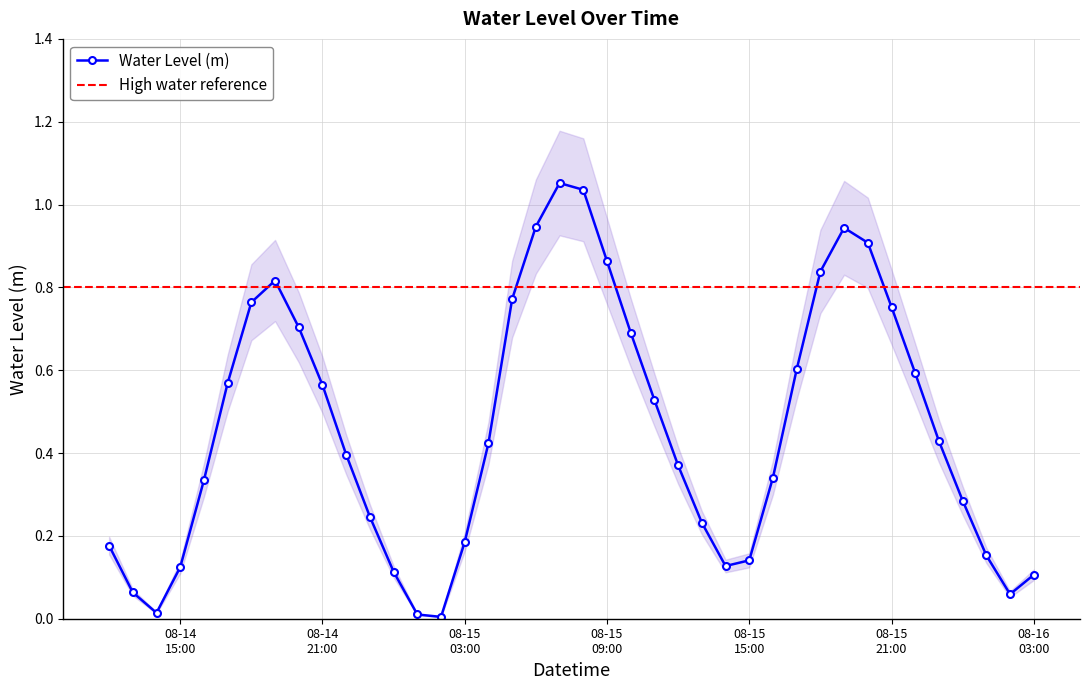

Reading left to right, extract all data points from this chart.

0.2	0.1	0.0	0.1	0.3	0.6	0.8	0.8	0.7	0.6	0.4	0.2	0.1	0.0	0.0	0.2	0.4	0.8	0.9	1.1	1.0	0.9	0.7	0.5	0.4	0.2	0.1	0.1	0.3	0.6	0.8	0.9	0.9	0.8	0.6	0.4	0.3	0.2	0.1	0.1